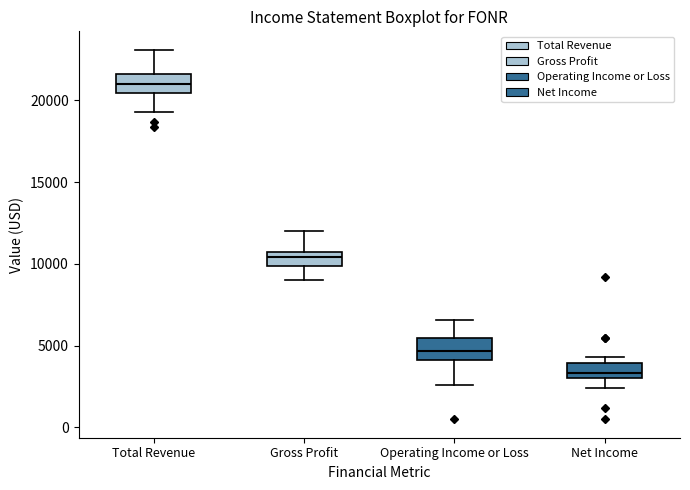

Reading left to right, transcribe this box plot: for each box, give where its median line is, the range the box spans, and where its two whiskers end, as read against the y-axis. The values are not printed on the chart, so give them approximately, as read against the axis.

Total Revenue: median 21000, box 20500 to 21500, whiskers 19500 to 23000
Gross Profit: median 10500, box 10000 to 11000, whiskers 9000 to 12000
Operating Income or Loss: median 4500, box 4000 to 5500, whiskers 2500 to 6500
Net Income: median 3500, box 3000 to 4000, whiskers 2500 to 4500